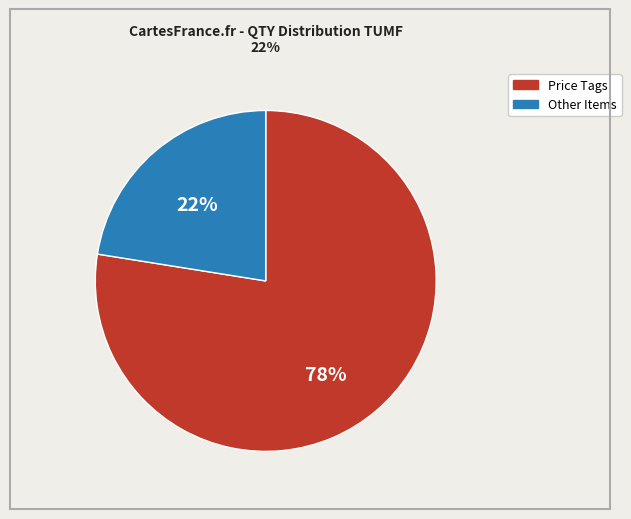

To the nearest percent, what is the average slice percentage?

50%